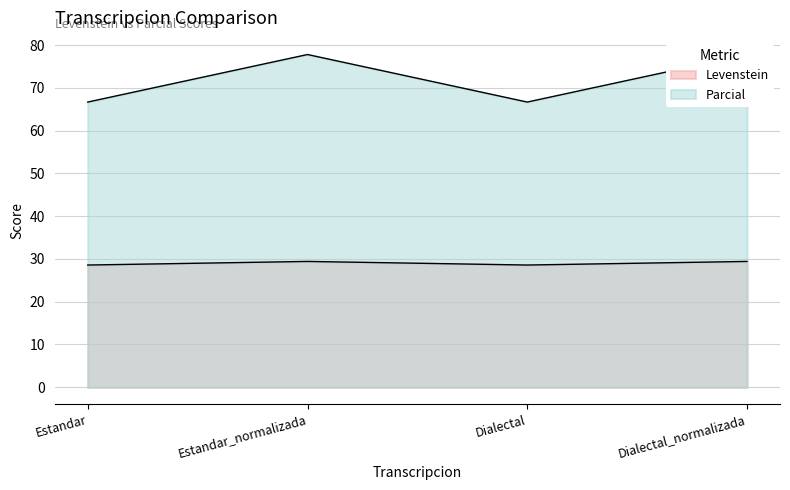

How many lines are shown in the chart?

2